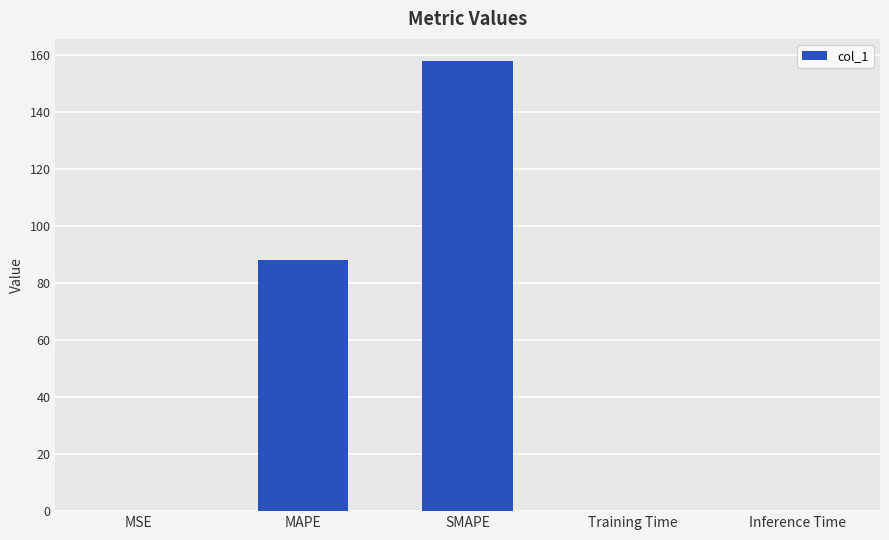

How many series are shown in this chart?

1